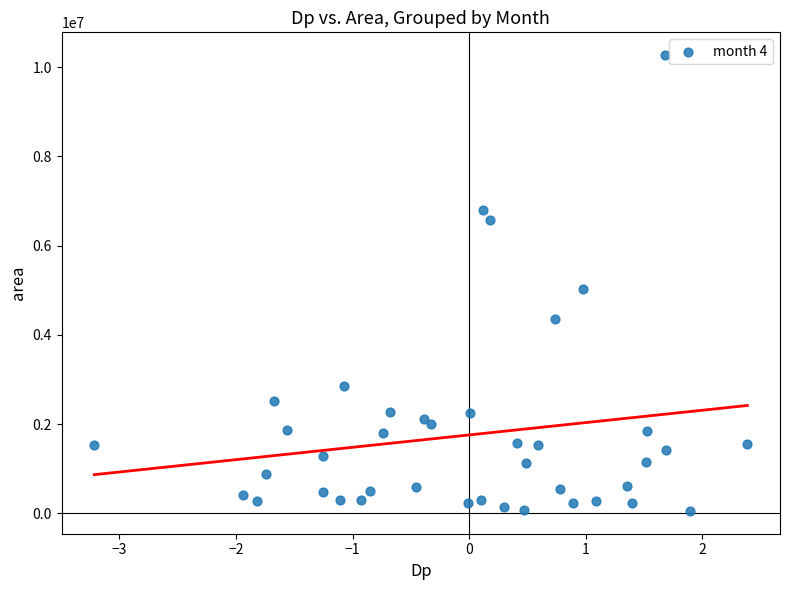

What is the range of Y values (max minus min)?

10210625